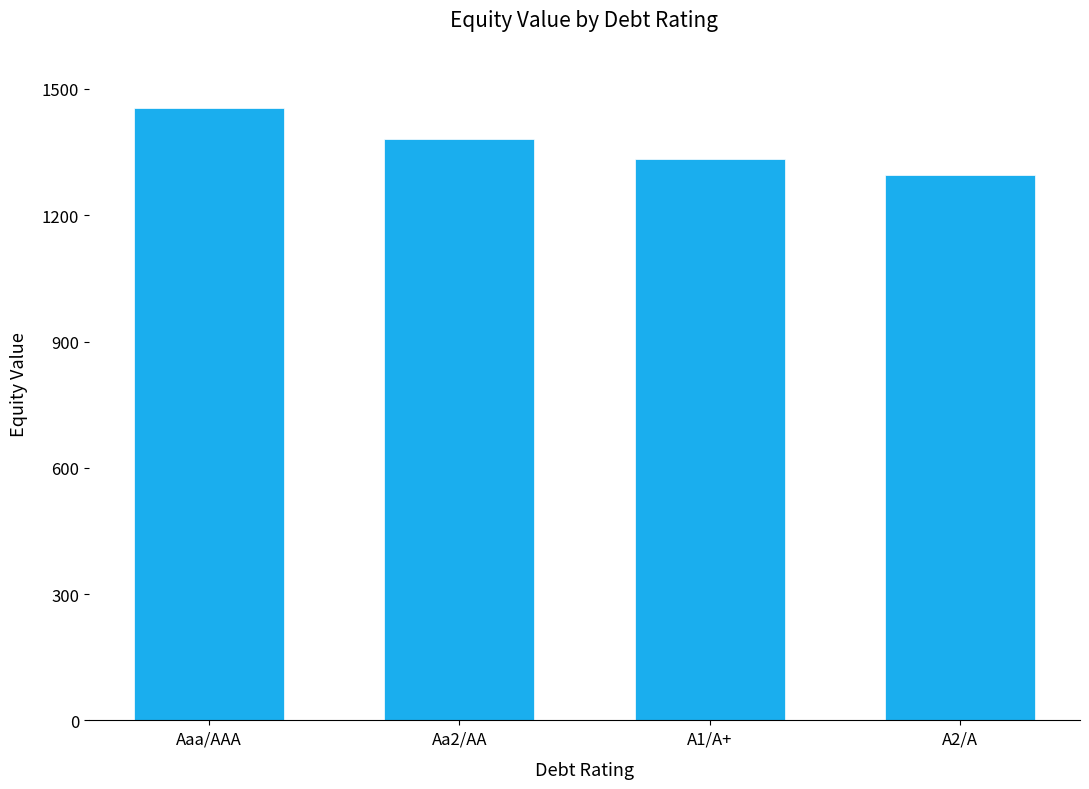

Which category has the highest value across all series?

Aaa/AAA